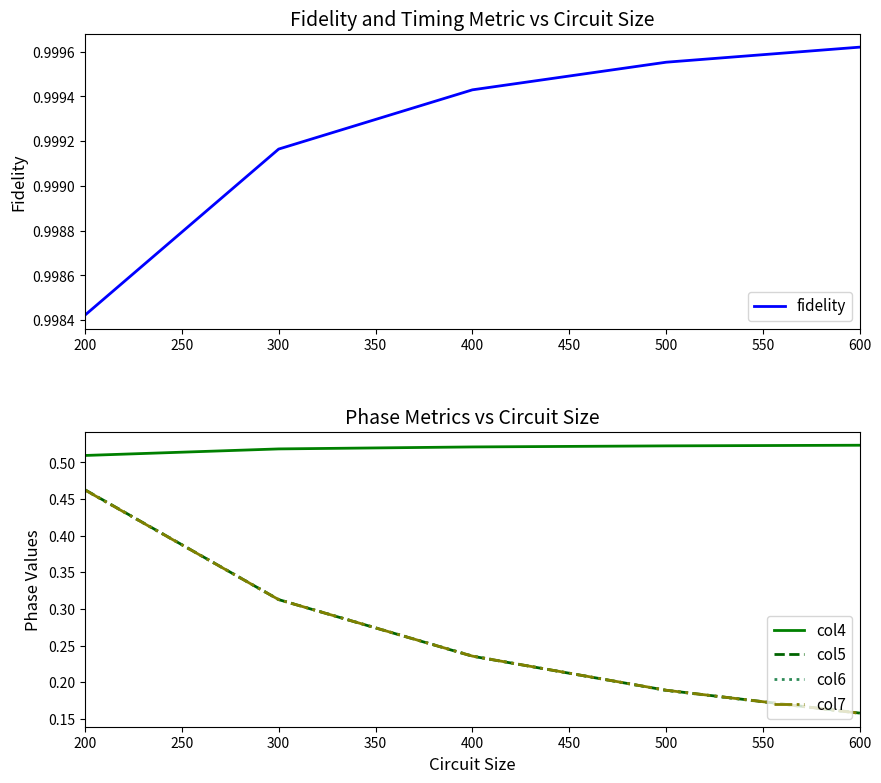

The value of col7 at 200 is 0.8. True or false?

False